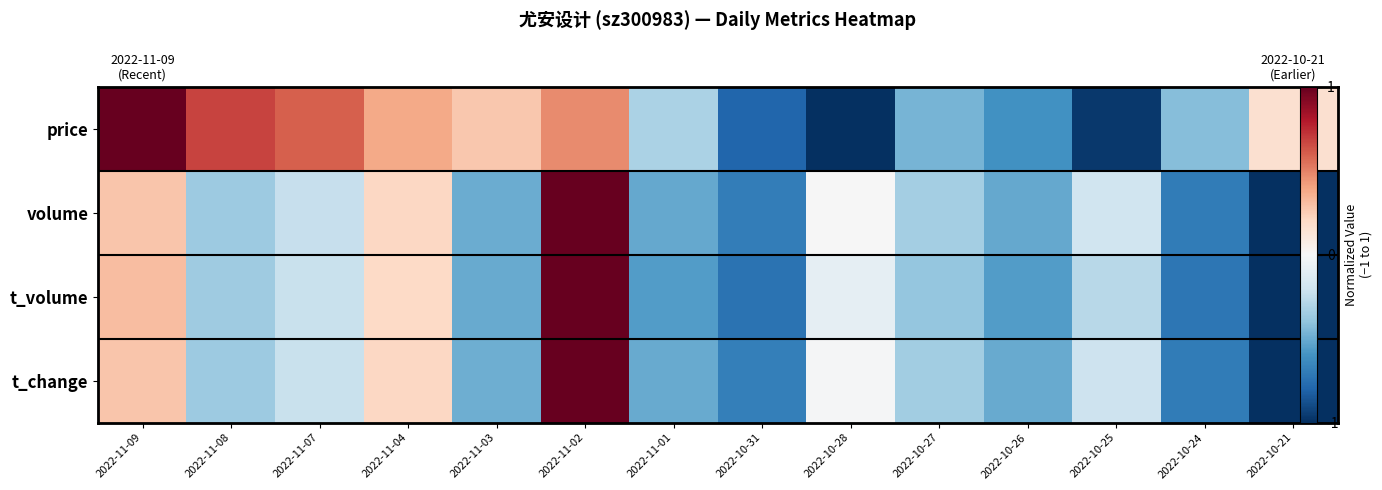

At which category is the sum across all series the highest?

2022-11-02